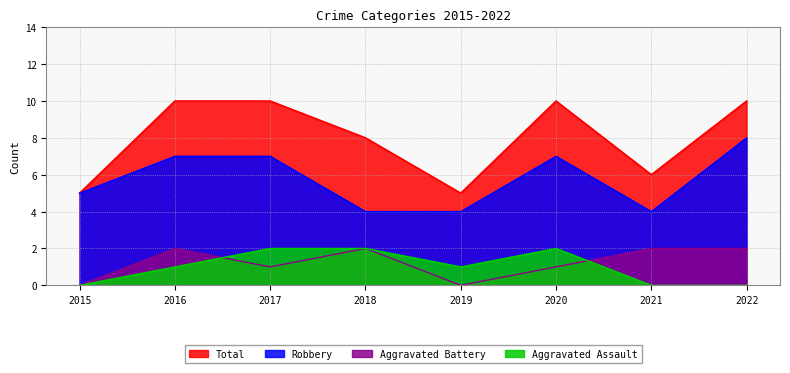

Which series changed the most between 2018 and 2022?

Robbery